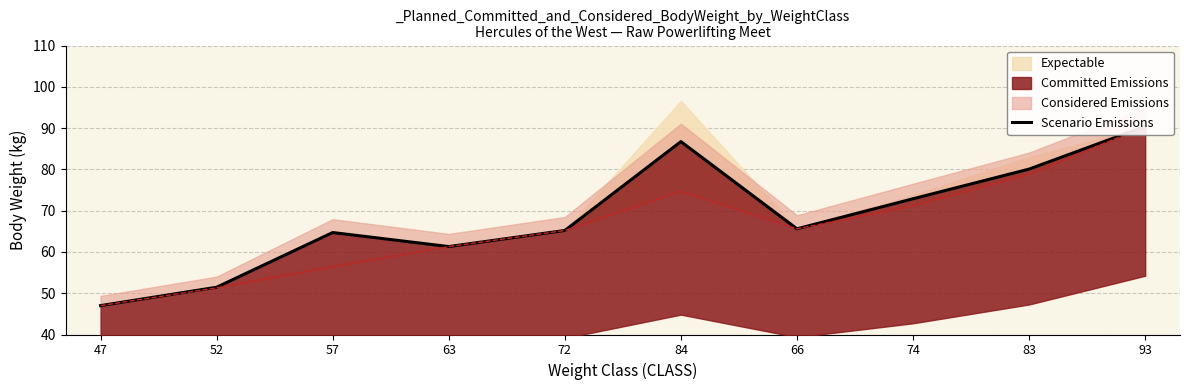

Is it true that the value at 84 is 128.2?

False